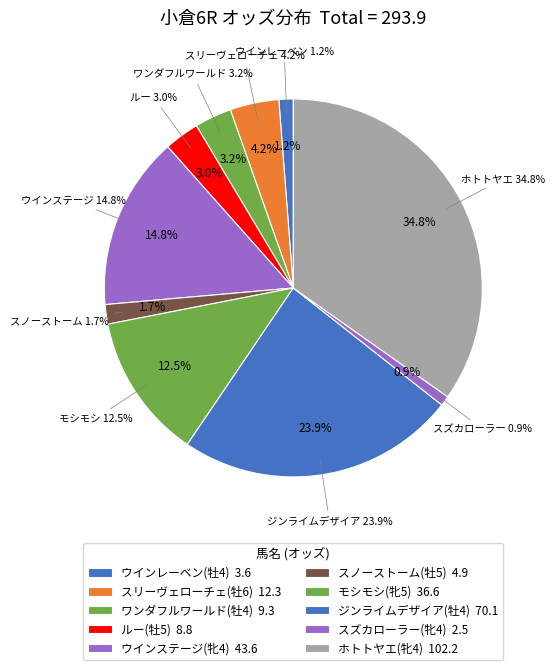

How many slices are in this pie chart?

10